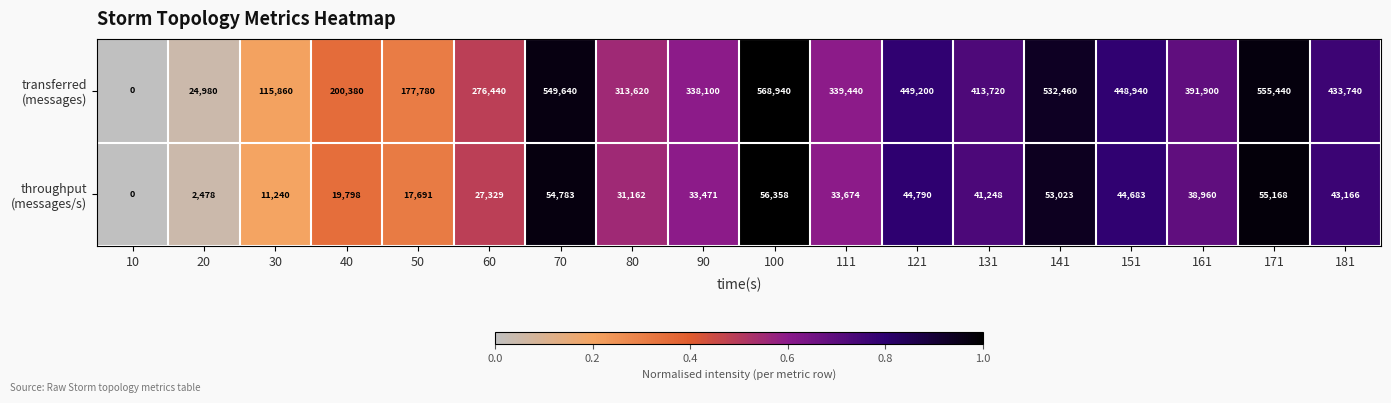

What is the difference between the highest and lowest values at 121?

404410